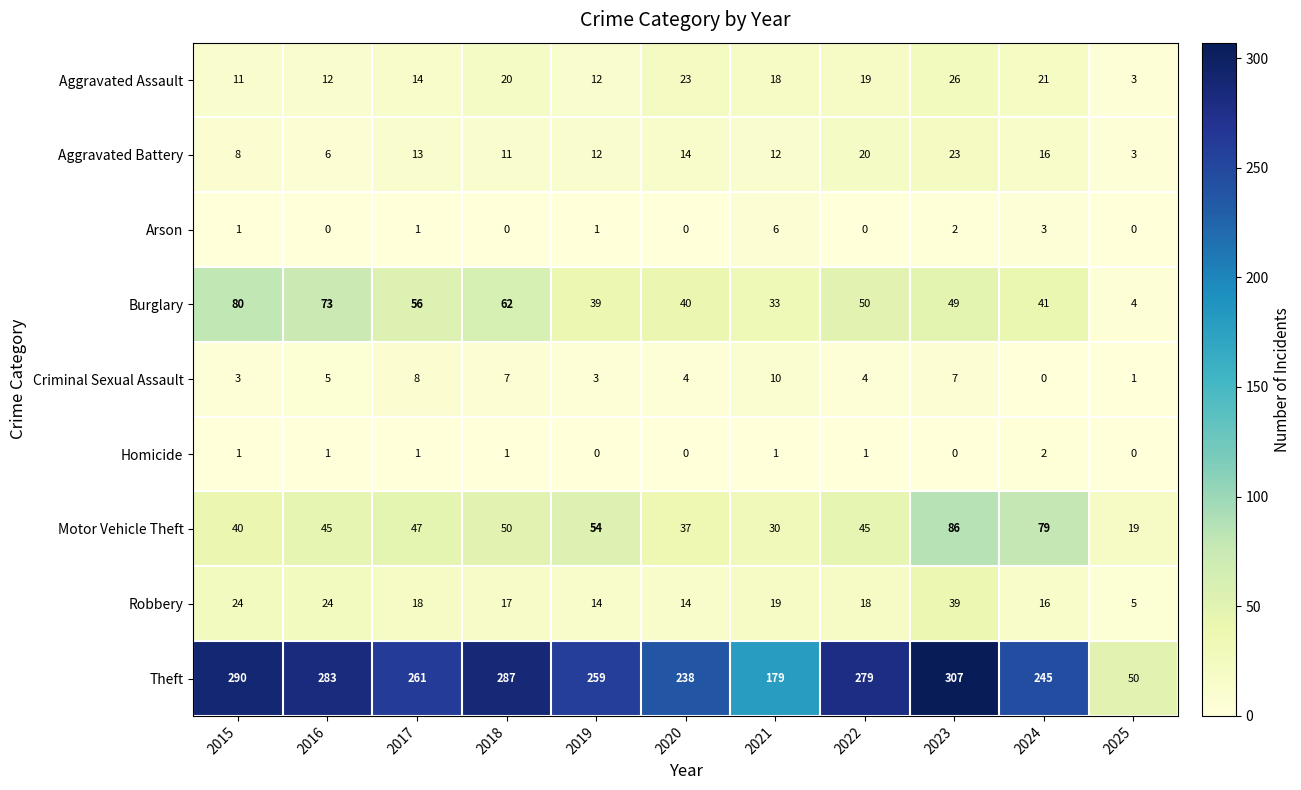

At which category is the sum across all series the highest?

2023